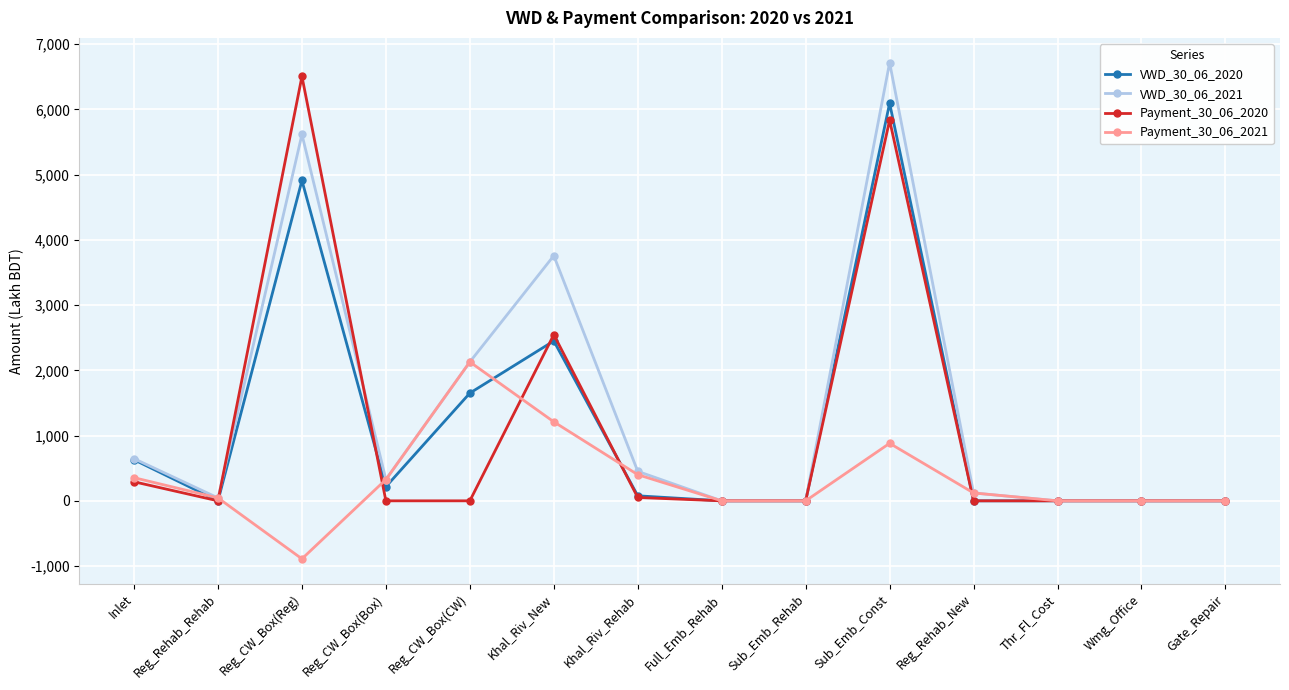

What is the difference between the highest and lowest values at Sub_Emb_Const?

5833.0